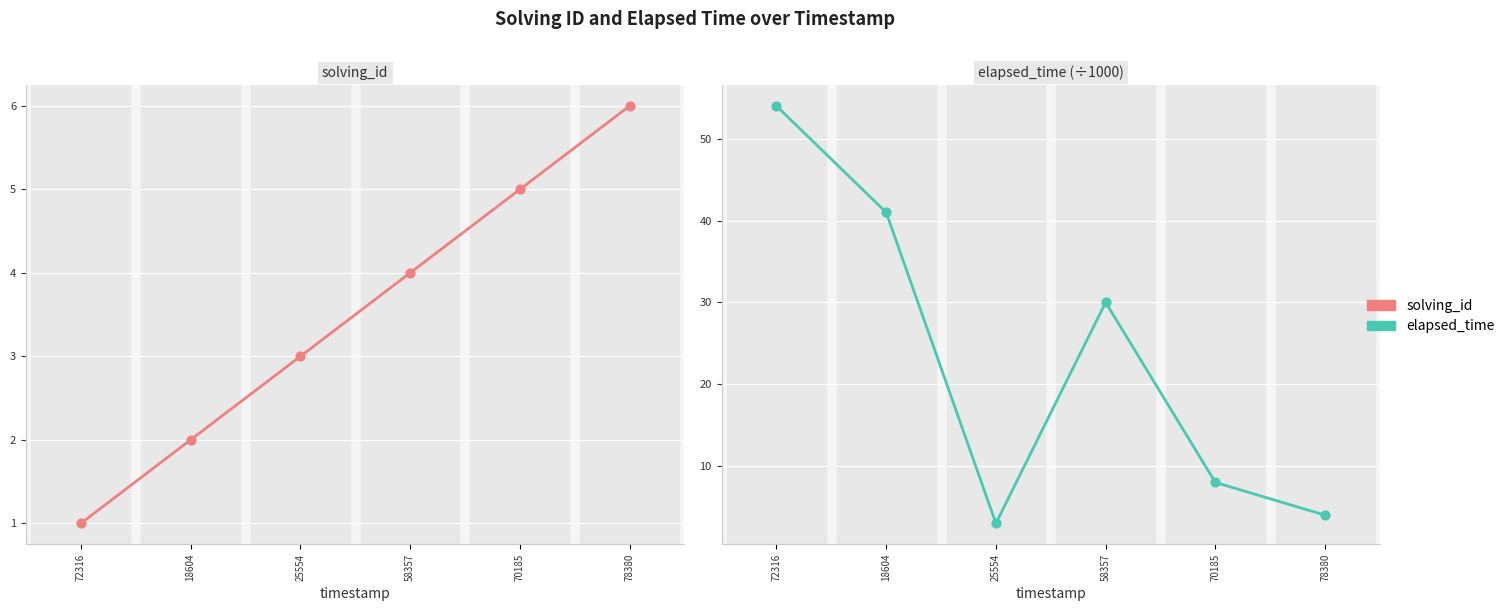

Which series contains the highest Y value?

elapsed_time (÷1000)